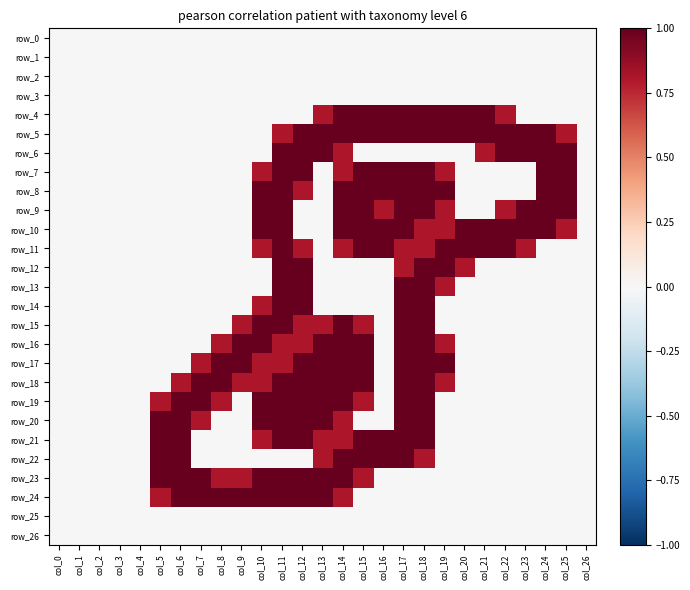

True or false: row_14 has a value of 1.0 at col_19.

False